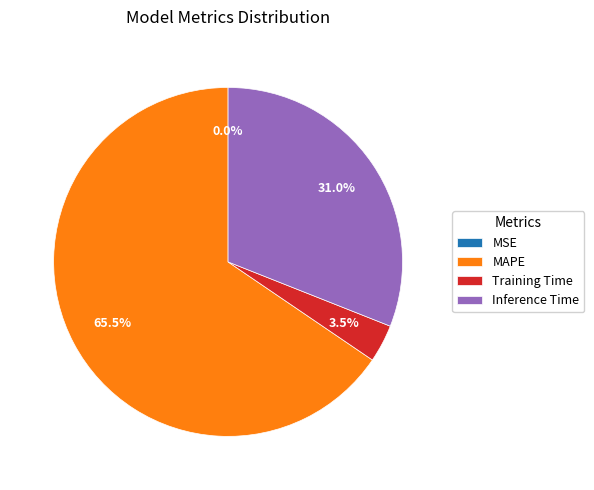

Which slice is the largest?

MAPE